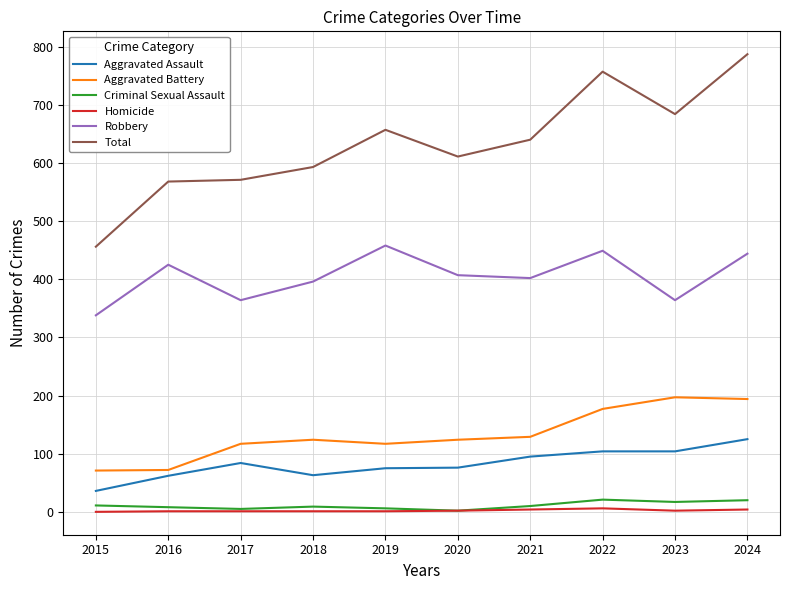

What are all the series names shown in the legend?

Aggravated Assault, Aggravated Battery, Criminal Sexual Assault, Homicide, Robbery, Total